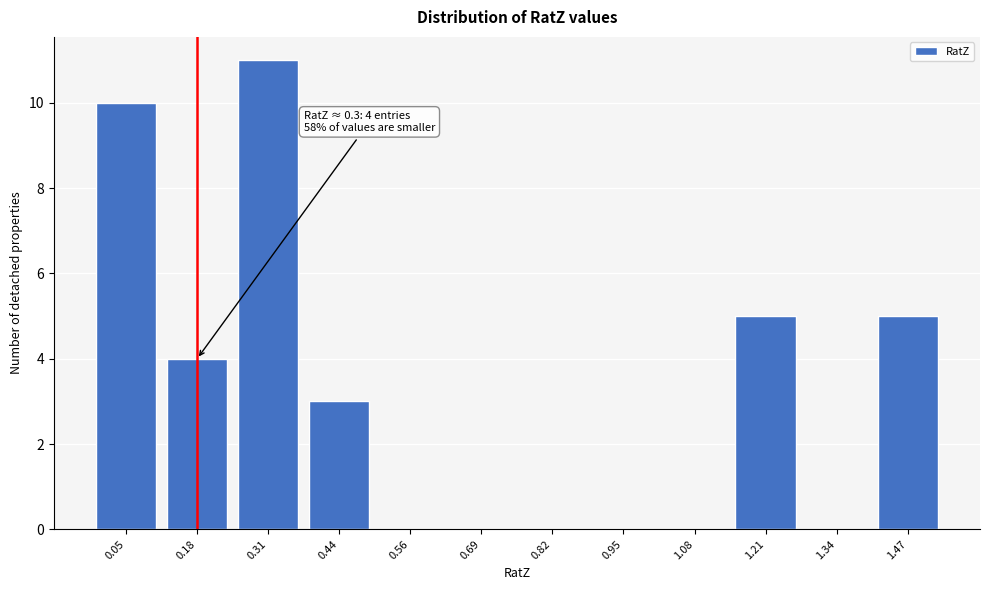

Reading left to right, what are all the values shown in this chart?

0.05=10	0.18=4	0.31=11	0.44=3	0.56=0	0.69=0	0.82=0	0.95=0	1.08=0	1.21=5	1.34=0	1.47=5